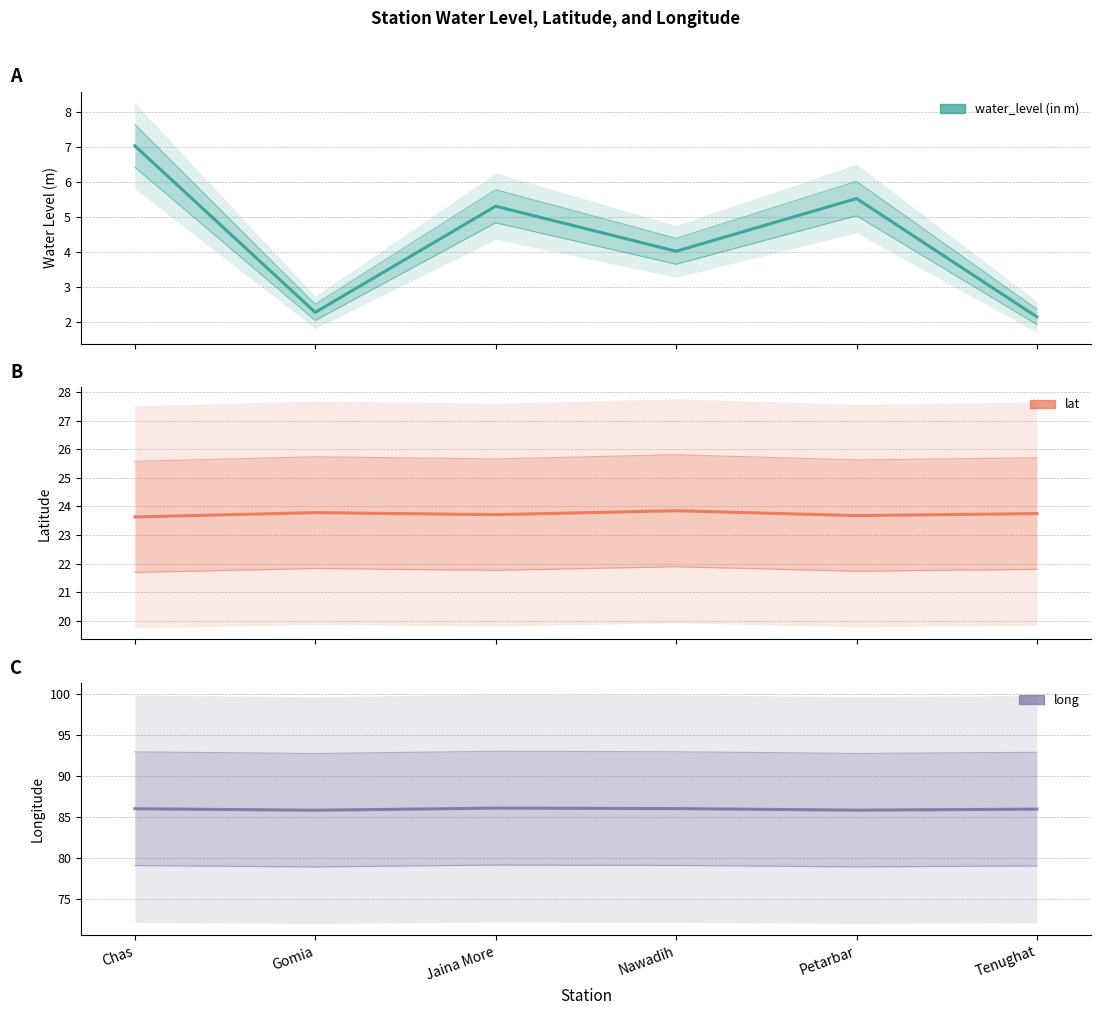

What is the maximum value for lat?

23.9